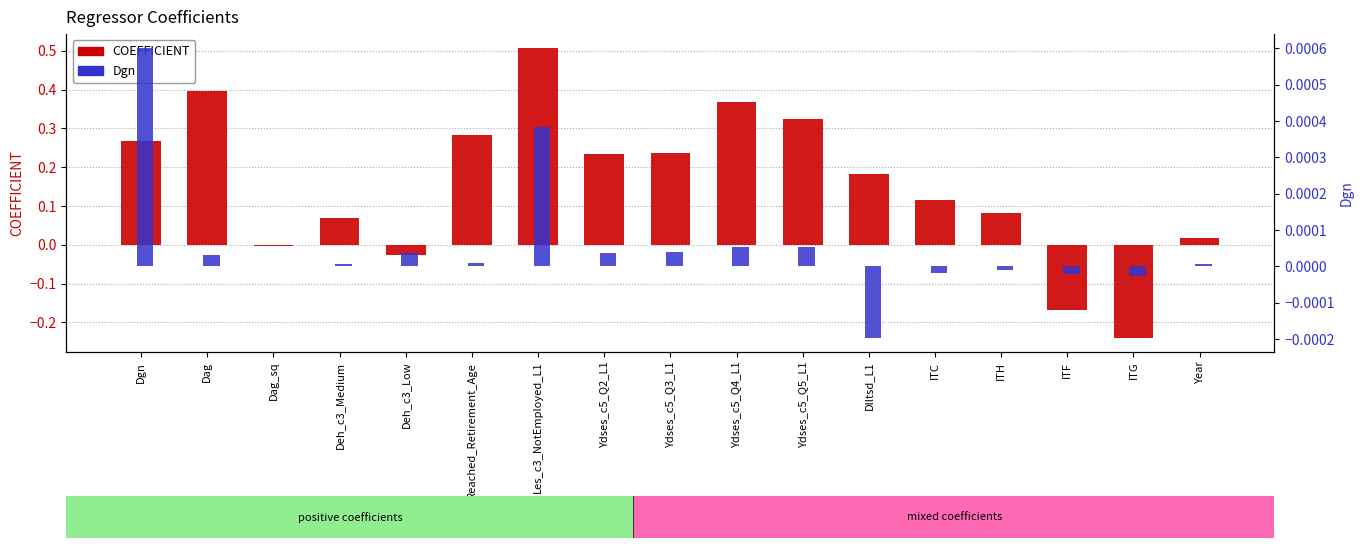

List the labels in order of COEFFICIENT value, smallest first.

ITG, ITF, Deh_c3_Low, Dag_sq, Year, Deh_c3_Medium, ITH, ITC, Dlltsd_L1, Ydses_c5_Q2_L1, Ydses_c5_Q3_L1, Dgn, Reached_Retirement_Age, Ydses_c5_Q5_L1, Ydses_c5_Q4_L1, Dag, Les_c3_NotEmployed_L1